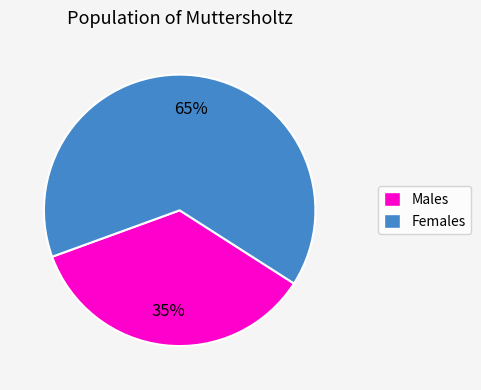

Is there any slice that represents more than half of the pie?

Yes